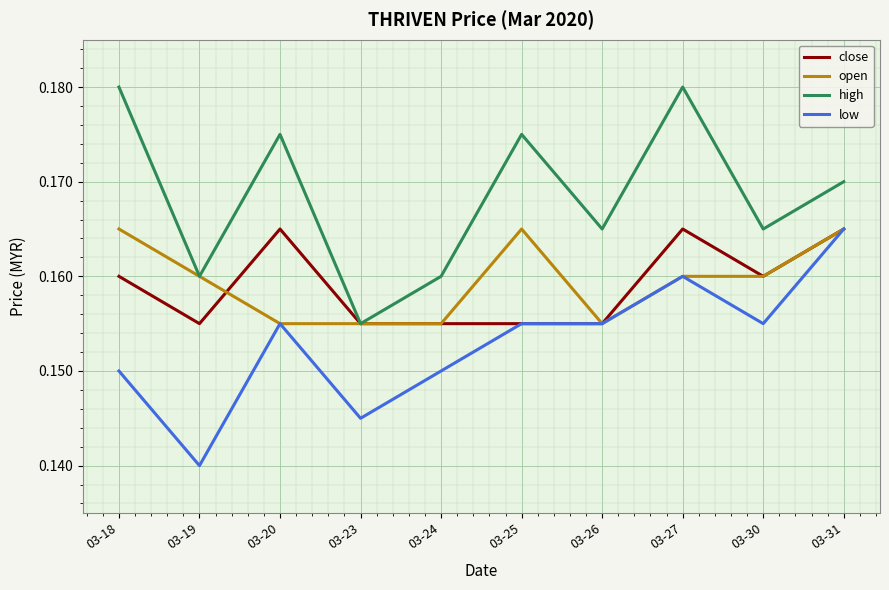

Where is the first local maximum for close?

03-20